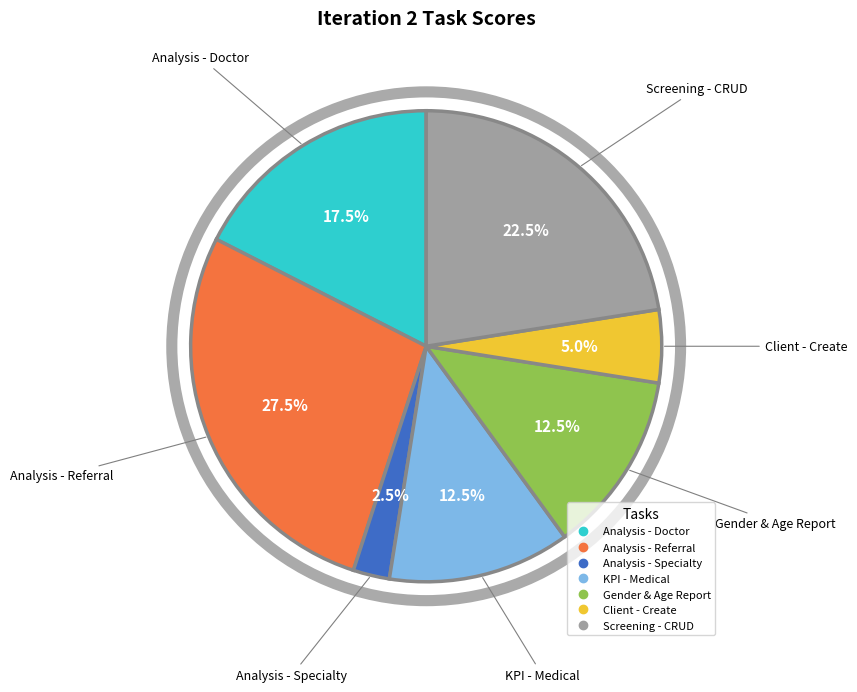

Does Analysis - Specialty account for over 50% of the chart?

No